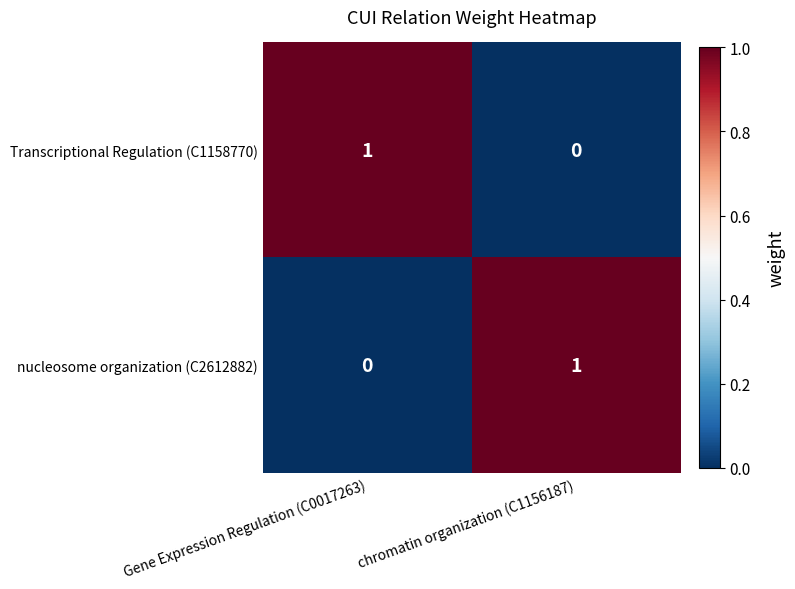

Is it true that nucleosome organization (C2612882) equals 0 at Gene Expression Regulation (C0017263)?

True